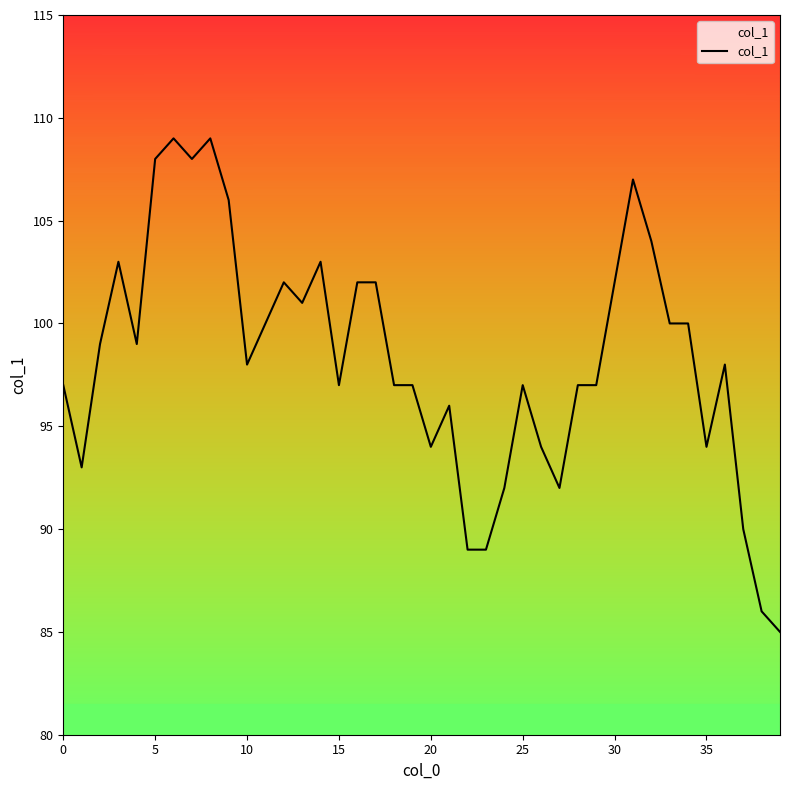

What is the difference between the maximum and minimum values?

24